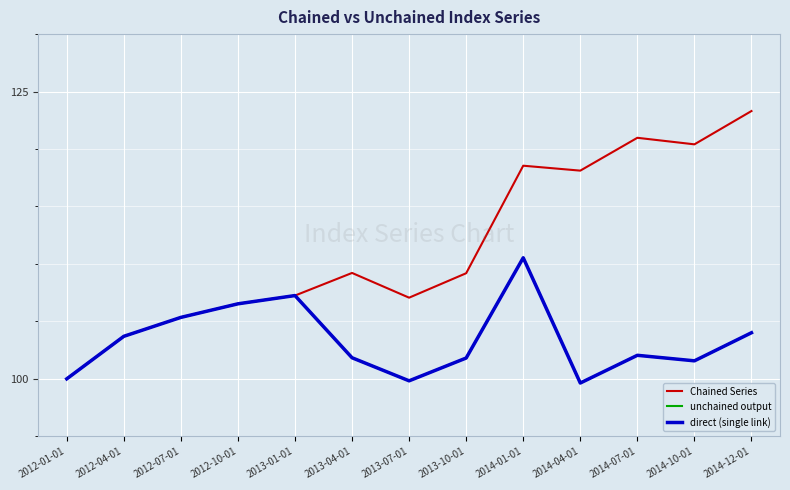

Is this an area chart (filled region under the line)?

No